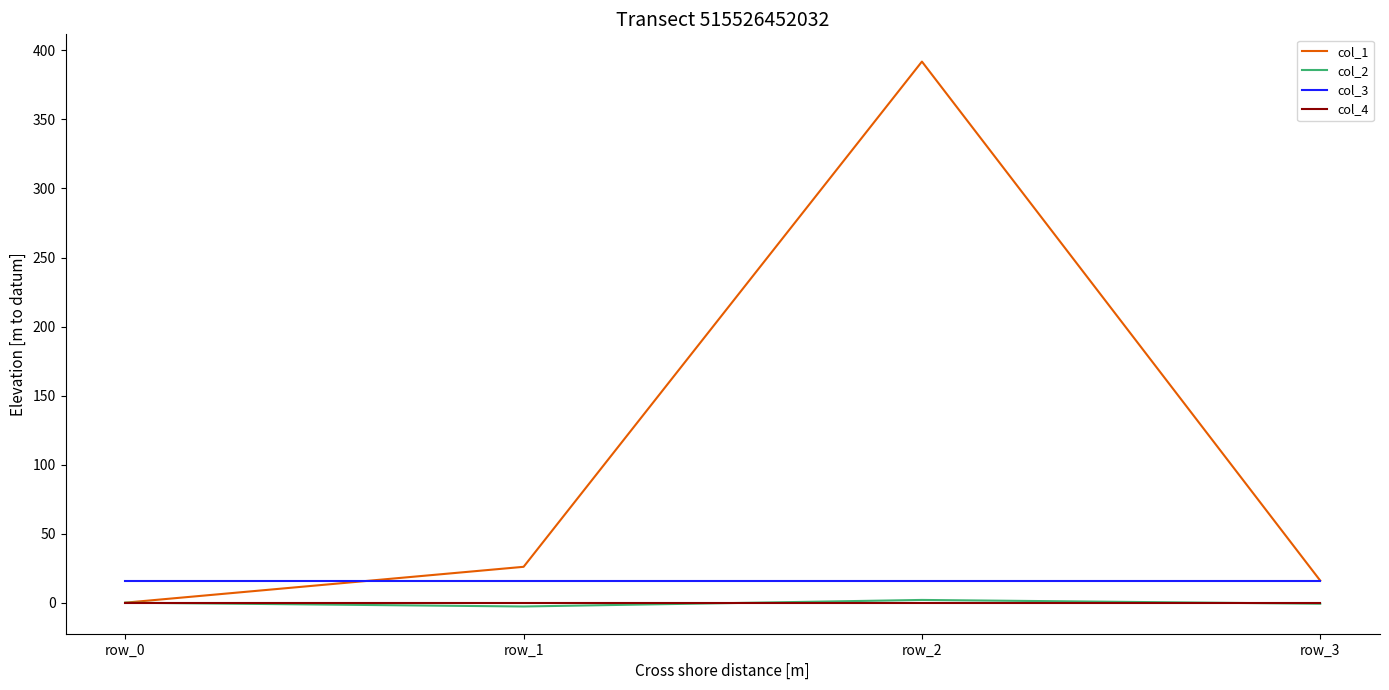

The col_2 series shows 2.0 at row_2. True or false?

True